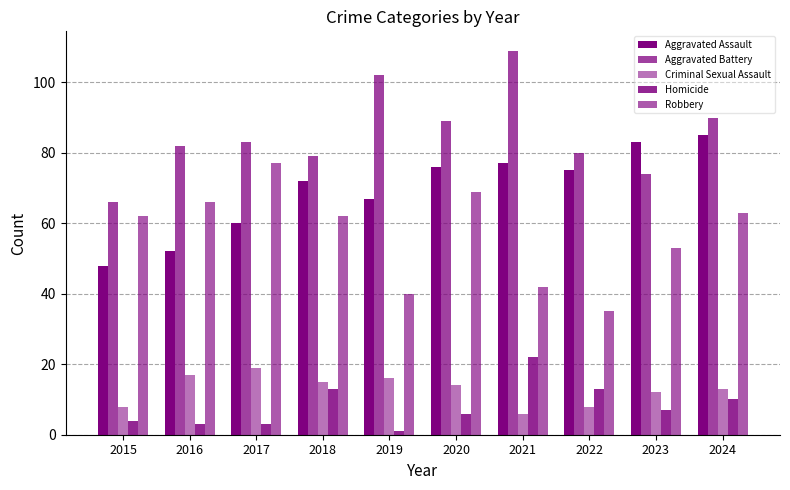

Rank the series at 2022 from lowest to highest value.

Criminal Sexual Assault, Homicide, Robbery, Aggravated Assault, Aggravated Battery